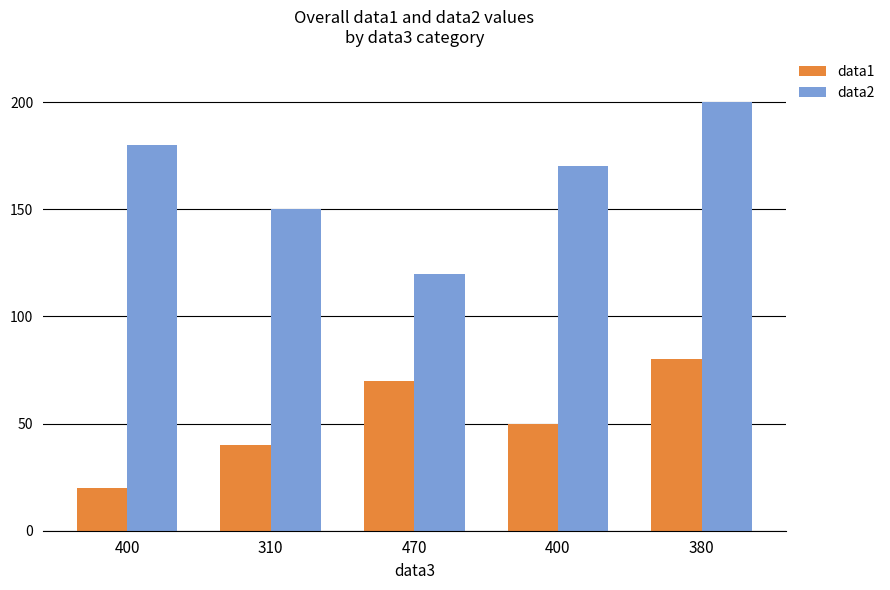

How many groups of bars are there?

5